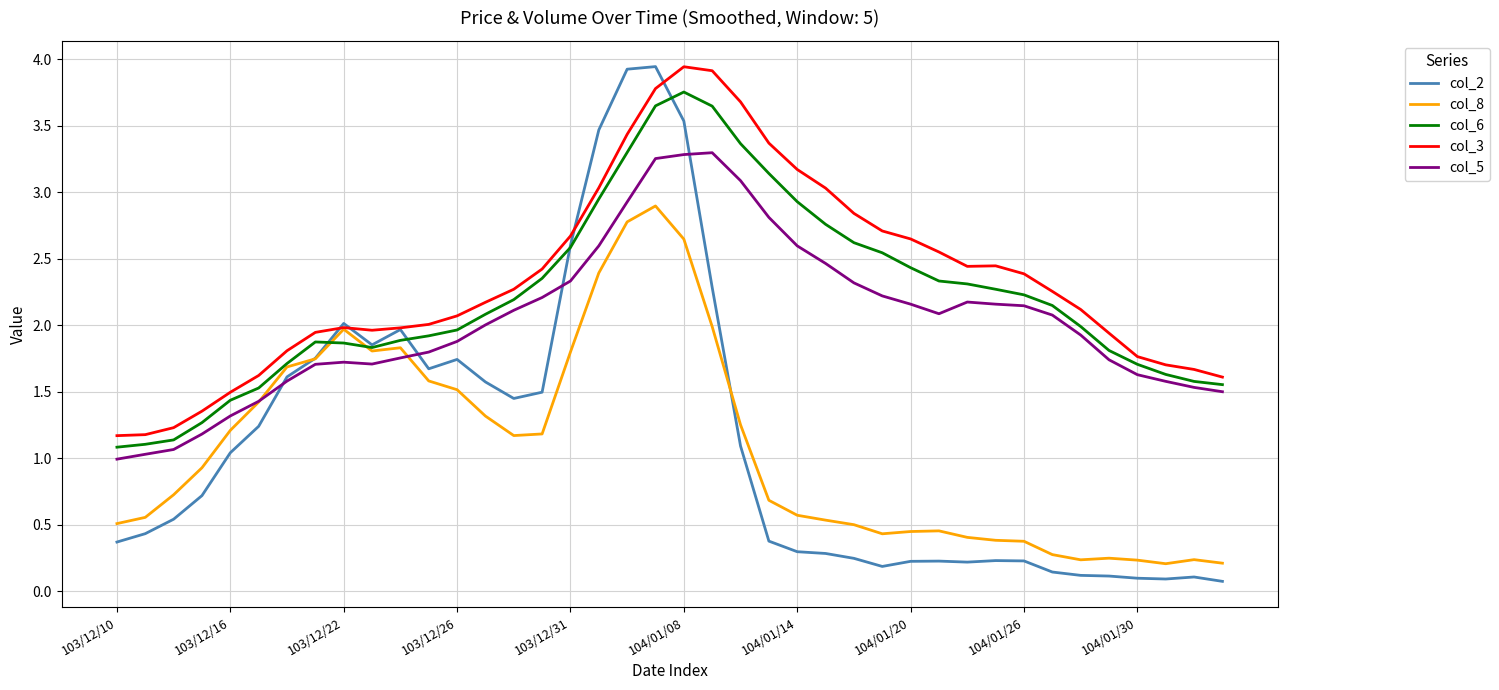

True or false: col_5 and col_3 cross at least once.

False